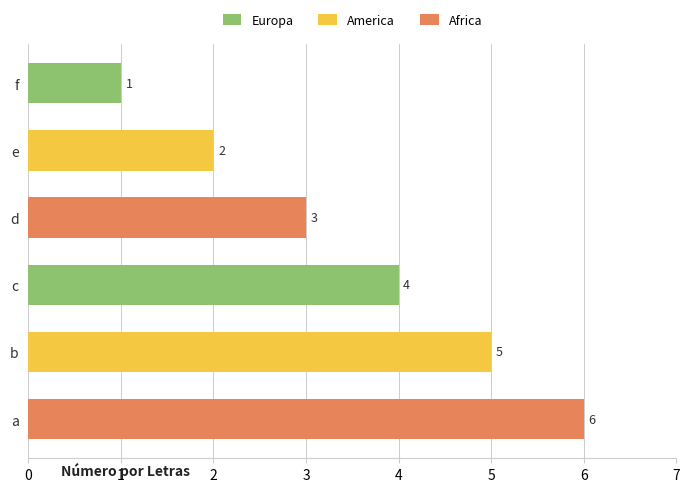

Between c and e, which is larger?

c